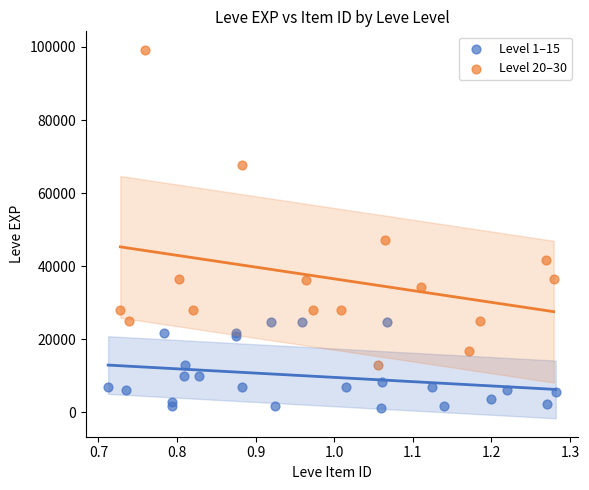

Which series has the widest spread of Y values?

Level 20–30